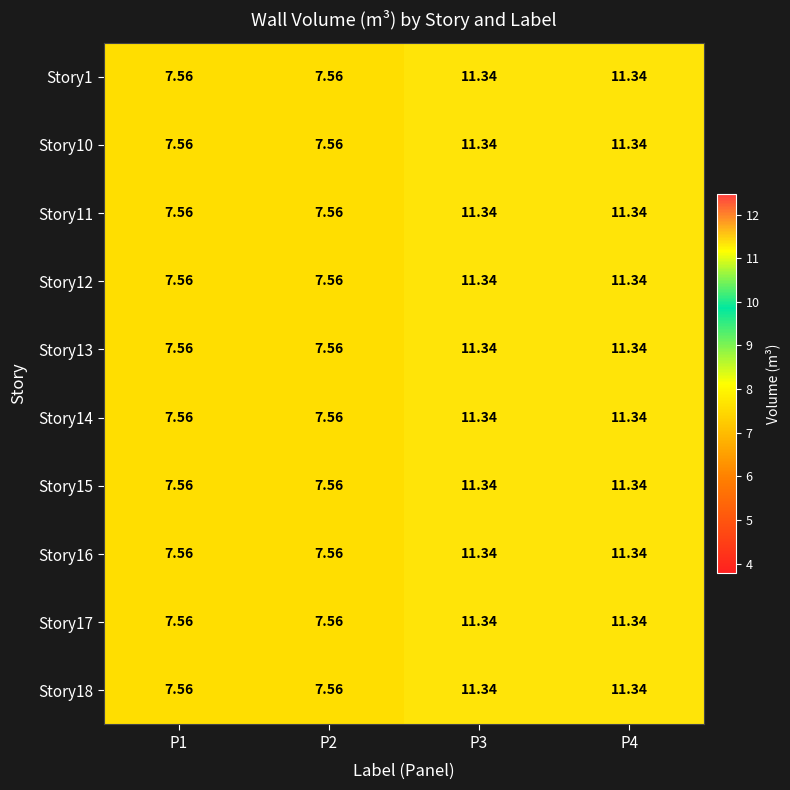

How many data points in Story13 are less than 11?

2